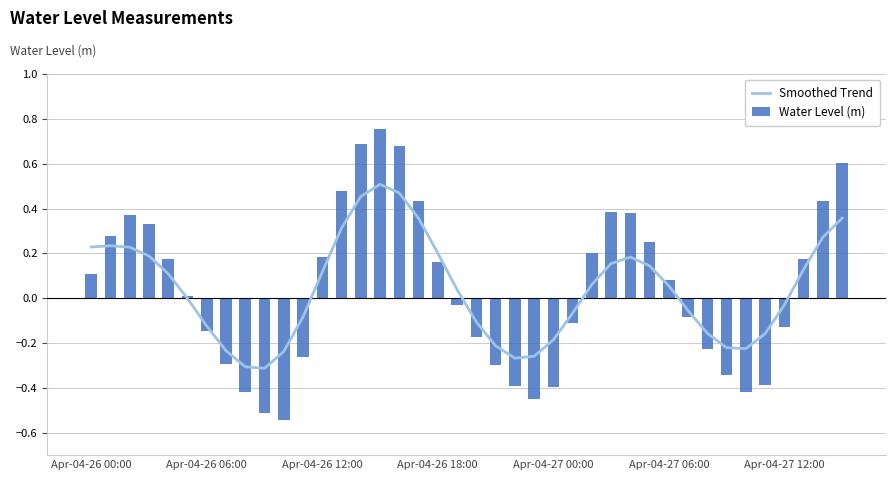

Is it true that Water Level (m) equals -0.2 at Apr-04-26 06:00?

False